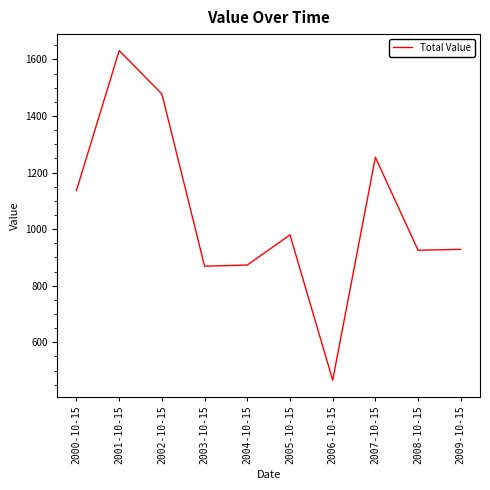

How many interior local peaks (higher than both neighbors) does the data have?

3